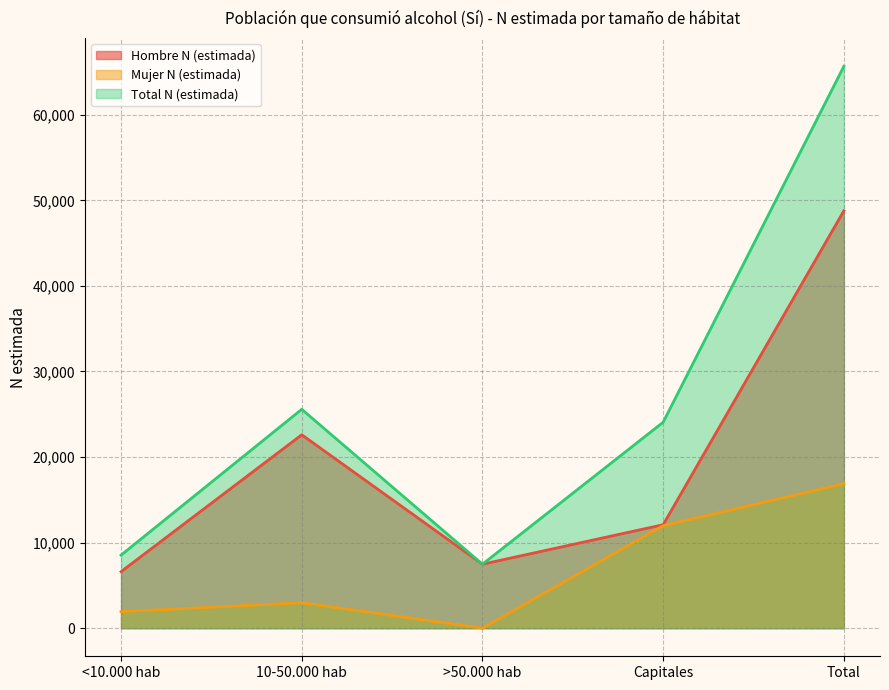

Which series has the largest range (max minus min)?

Total N (estimada)